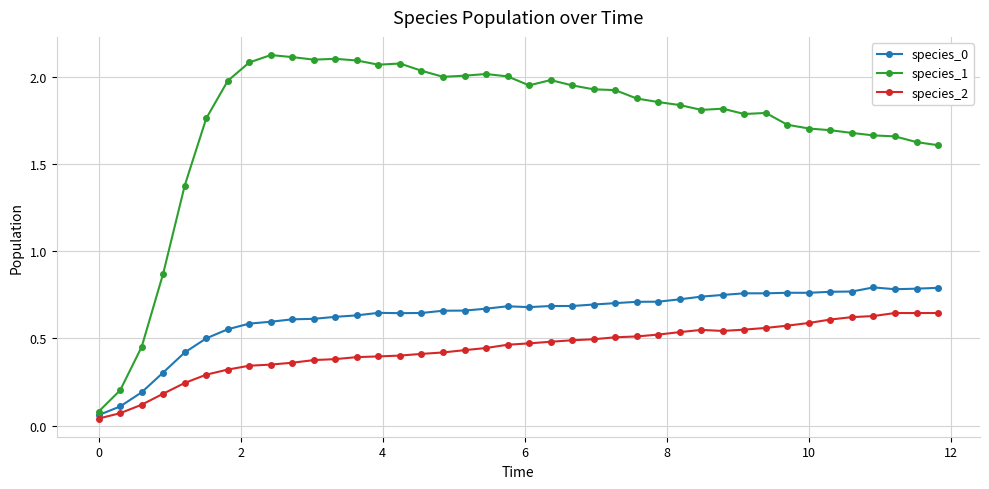

True or false: species_2 has more than 0 points higher than both neighbors.

True